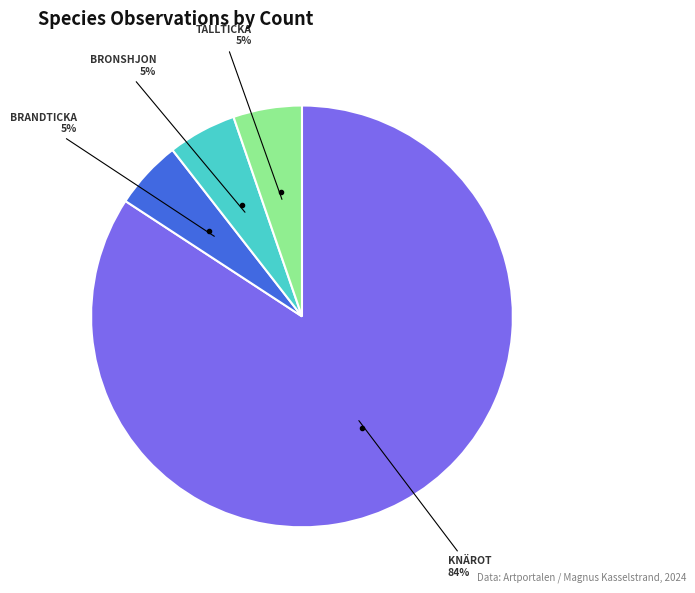

Is there any slice that represents more than half of the pie?

Yes